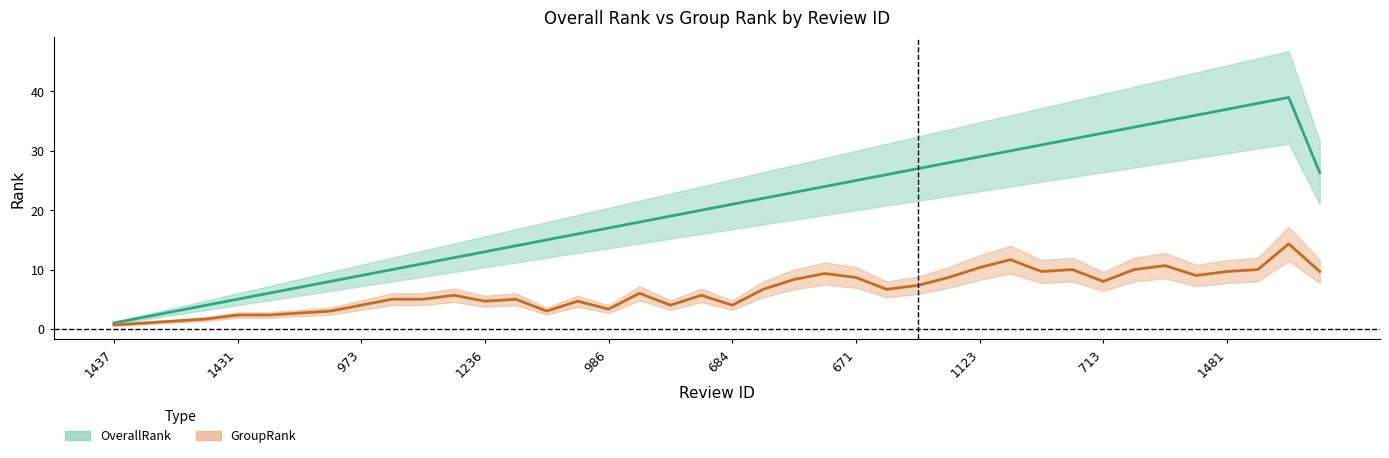

What is the sum of all OverallRank values?

806.3